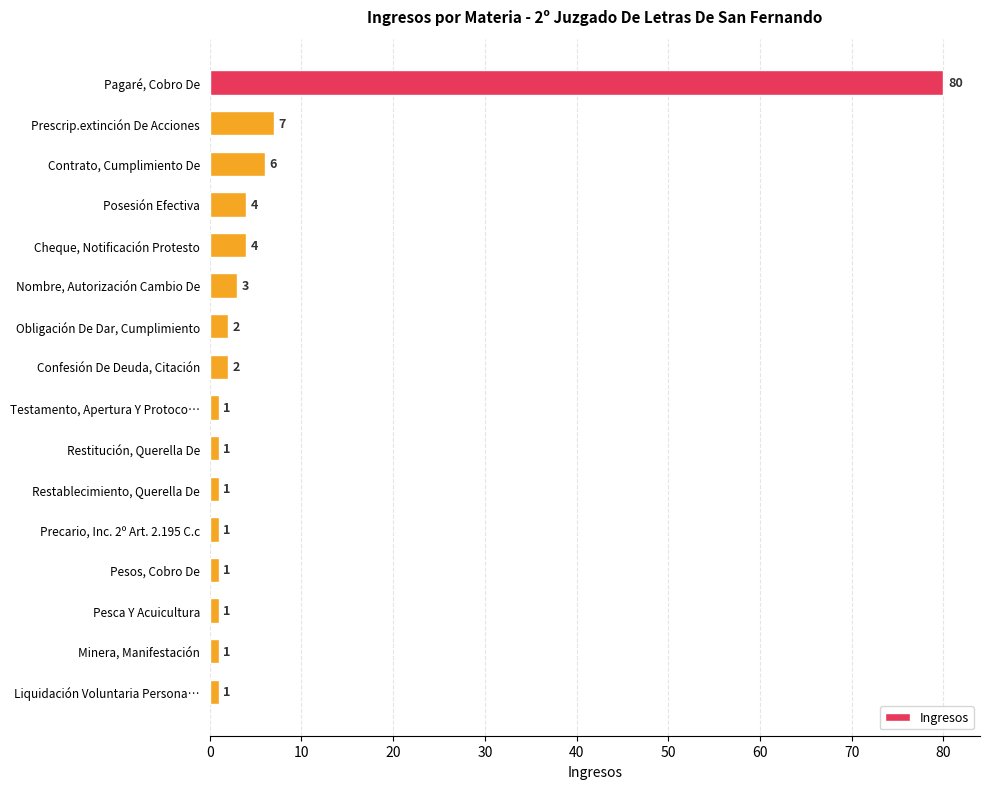

What is the label of the 16th bar from the bottom?

Pagaré, Cobro De